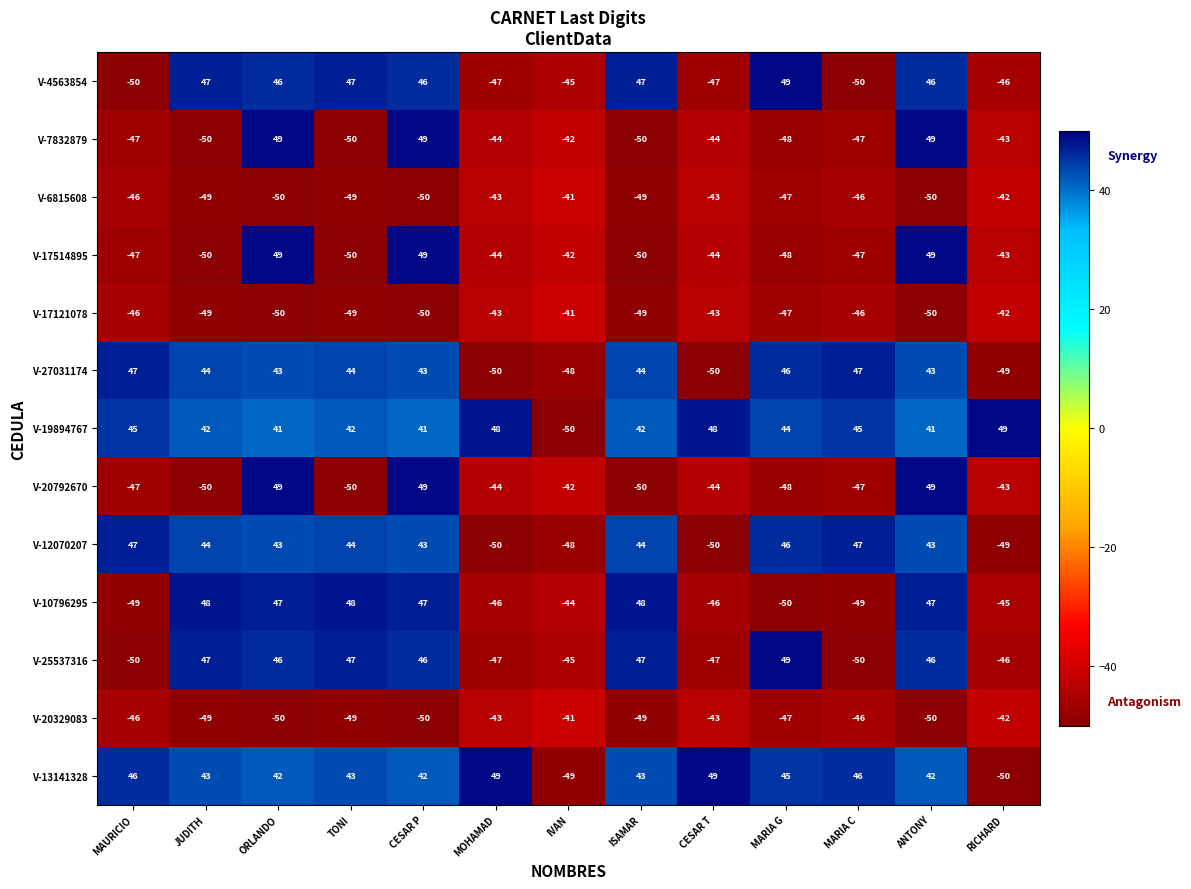

Which series has the largest total across all categories?

V-19894767